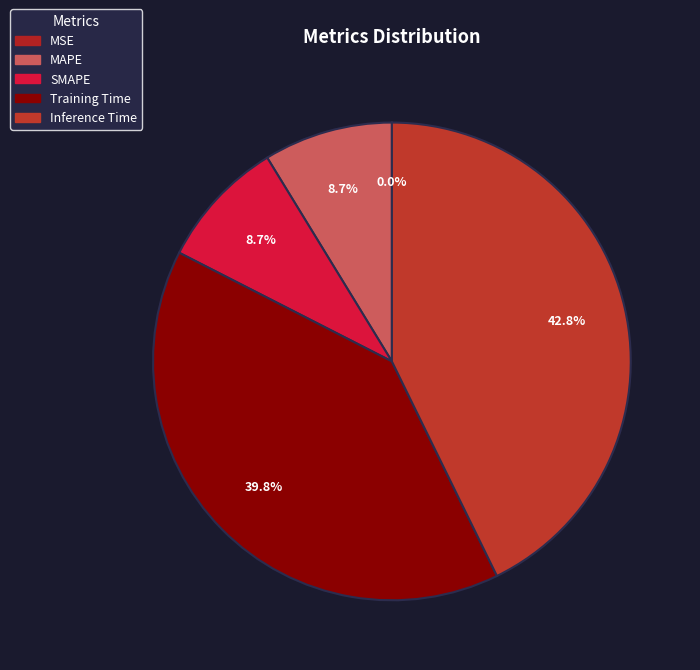

Rank the categories by value from lowest to highest.

MSE, SMAPE, MAPE, Training Time, Inference Time